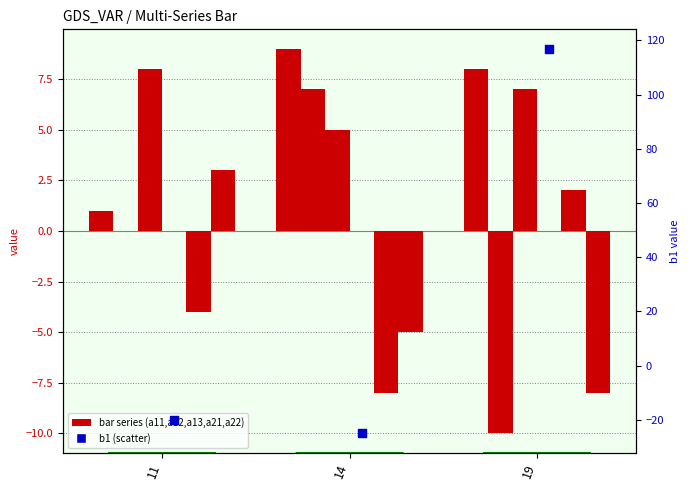

Which series has the largest total across all categories?

b1